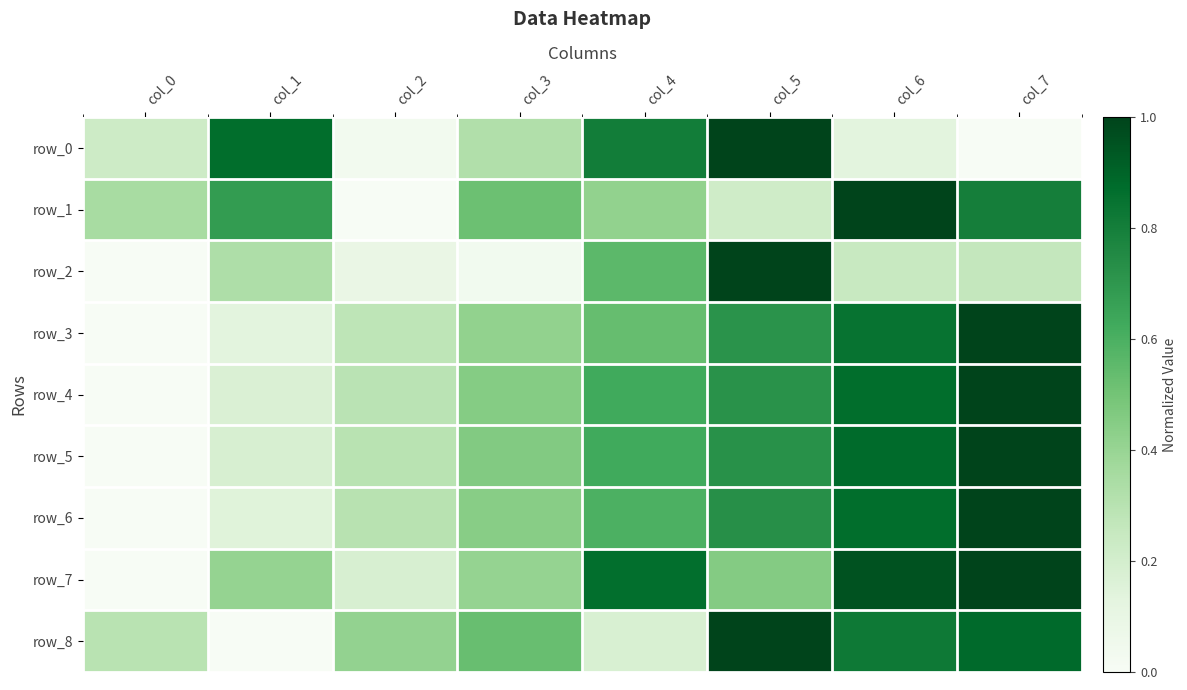

At col_2, list the series in order from largest to smallest.

row_8, row_6, row_5, row_4, row_3, row_7, row_2, row_0, row_1